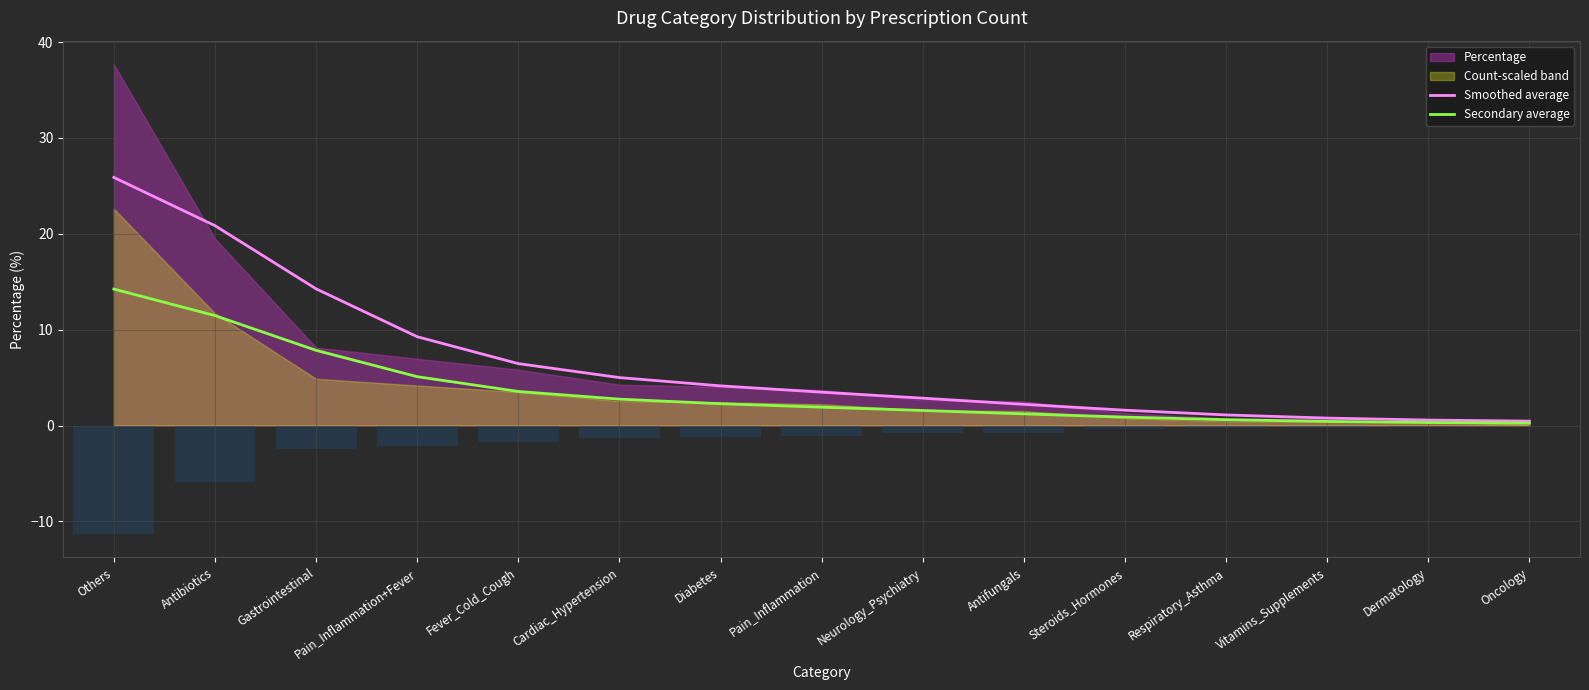

What is the minimum value shown in the chart?

0.3